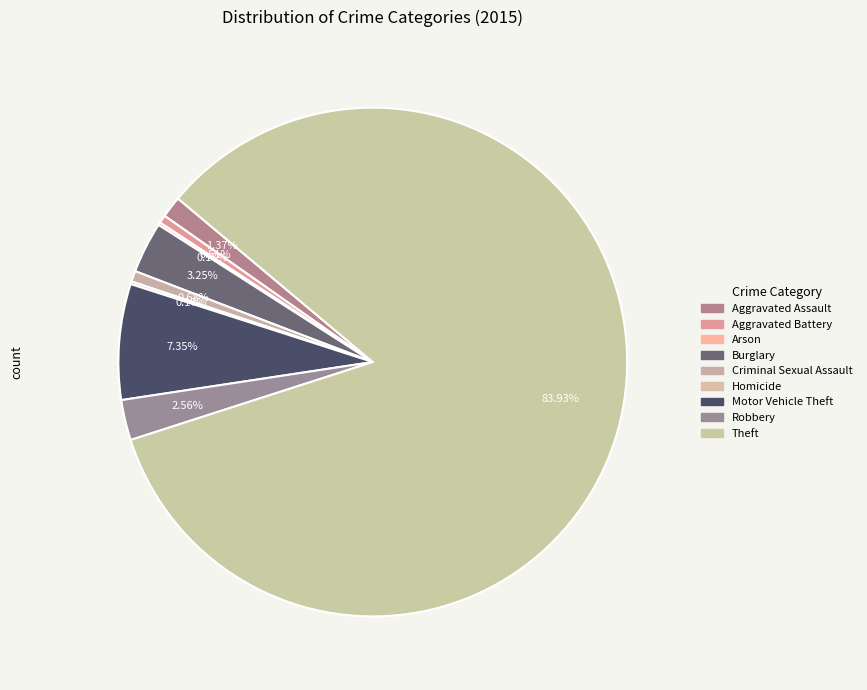

What portion of the pie excludes Theft?

16.1%